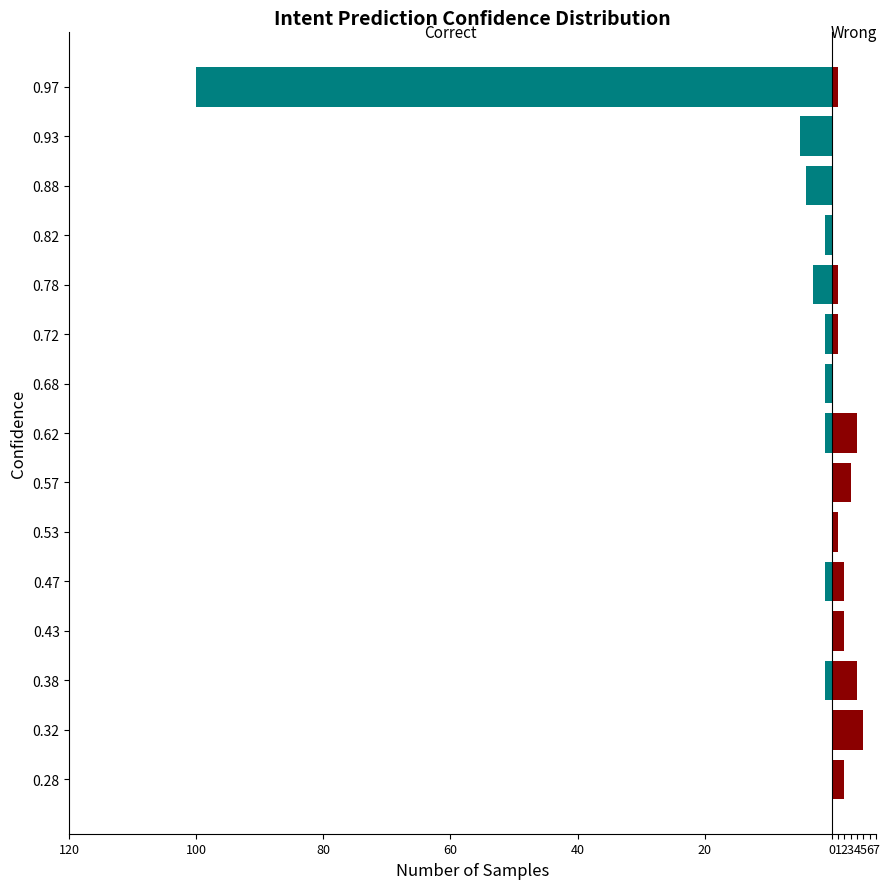

The value of Correct at 0.88 is -1. True or false?

False